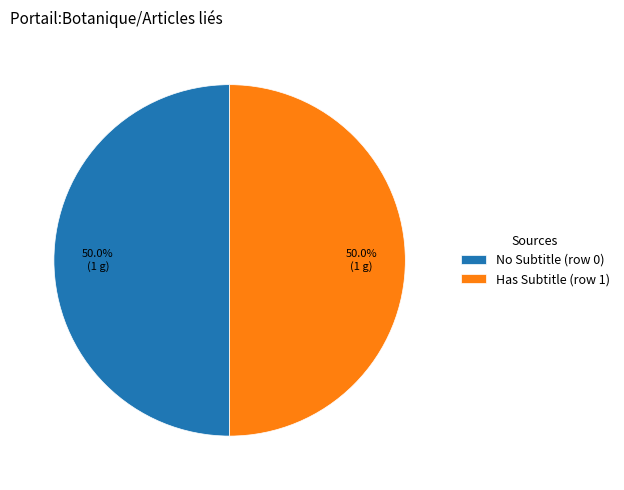

What portion of the pie excludes No Subtitle (row 0)?

50.0%